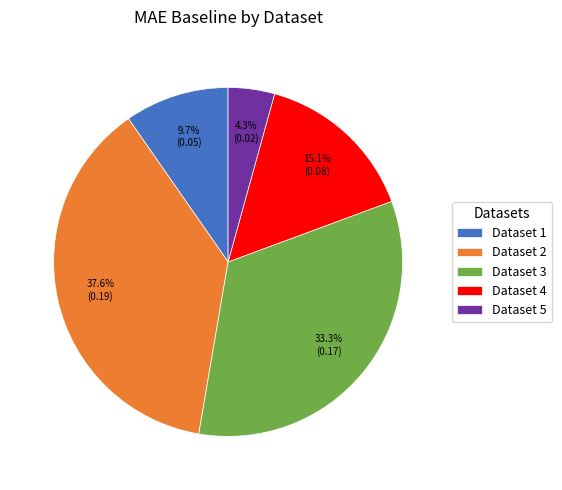

What is the largest slice in the pie chart?

Dataset 2